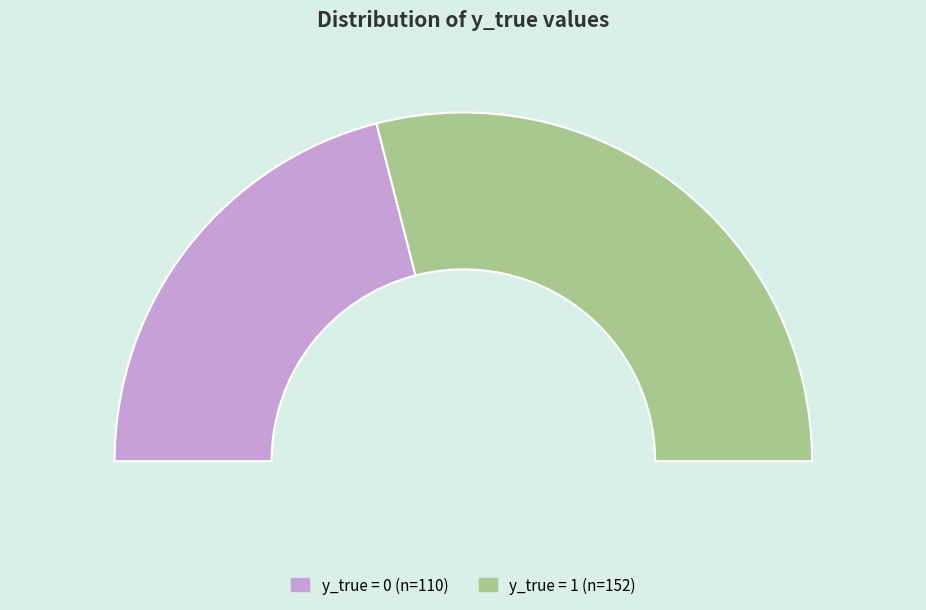

Which slice is the largest?

y_true=1